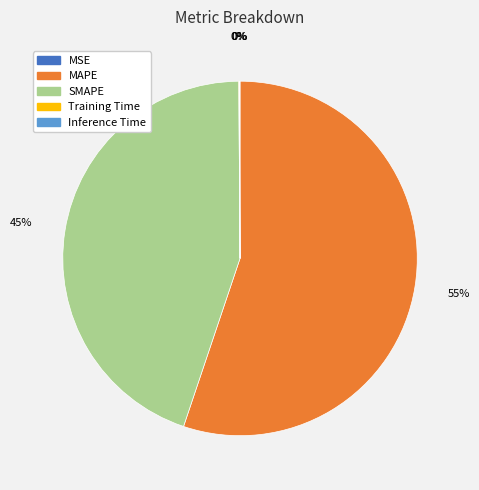

To the nearest percent, what percentage of the pie is SMAPE?

45%